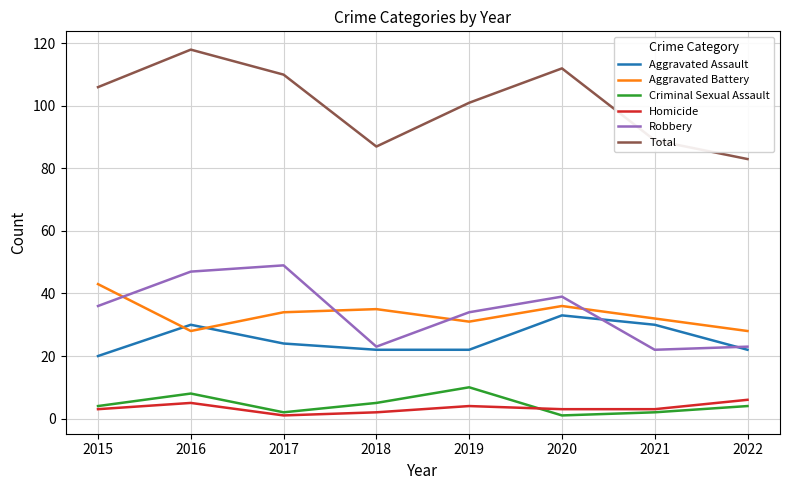

What is the difference between the Homicide values at 2019 and 2020?

1